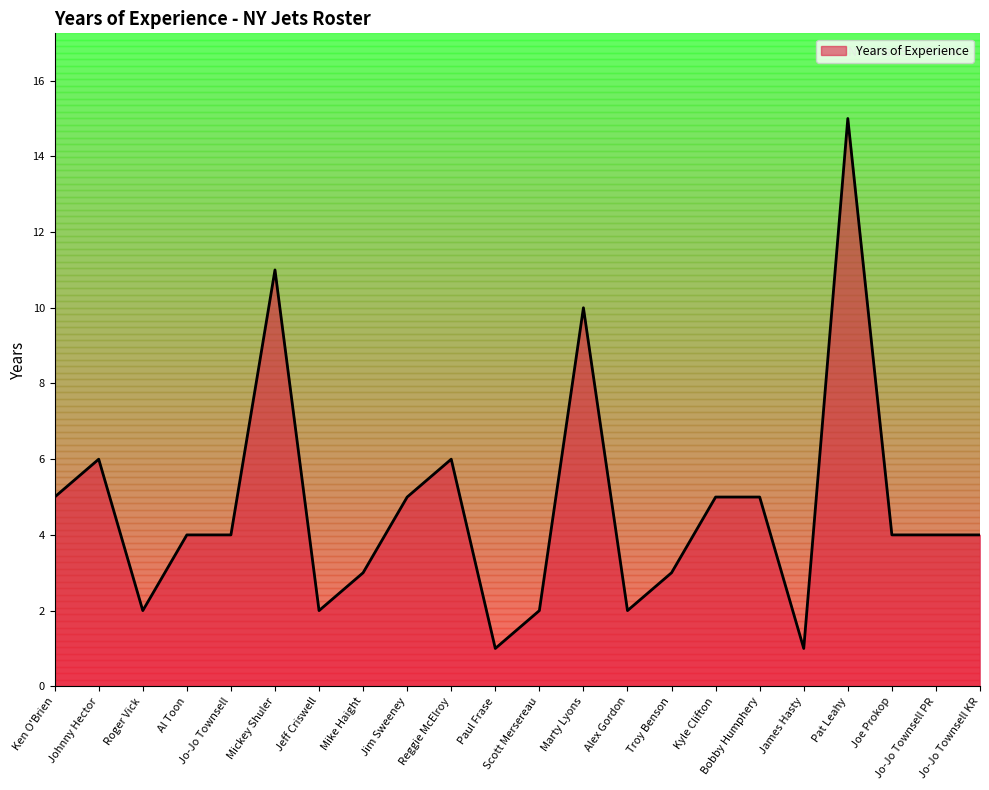

The value at Al Toon is 7. True or false?

False